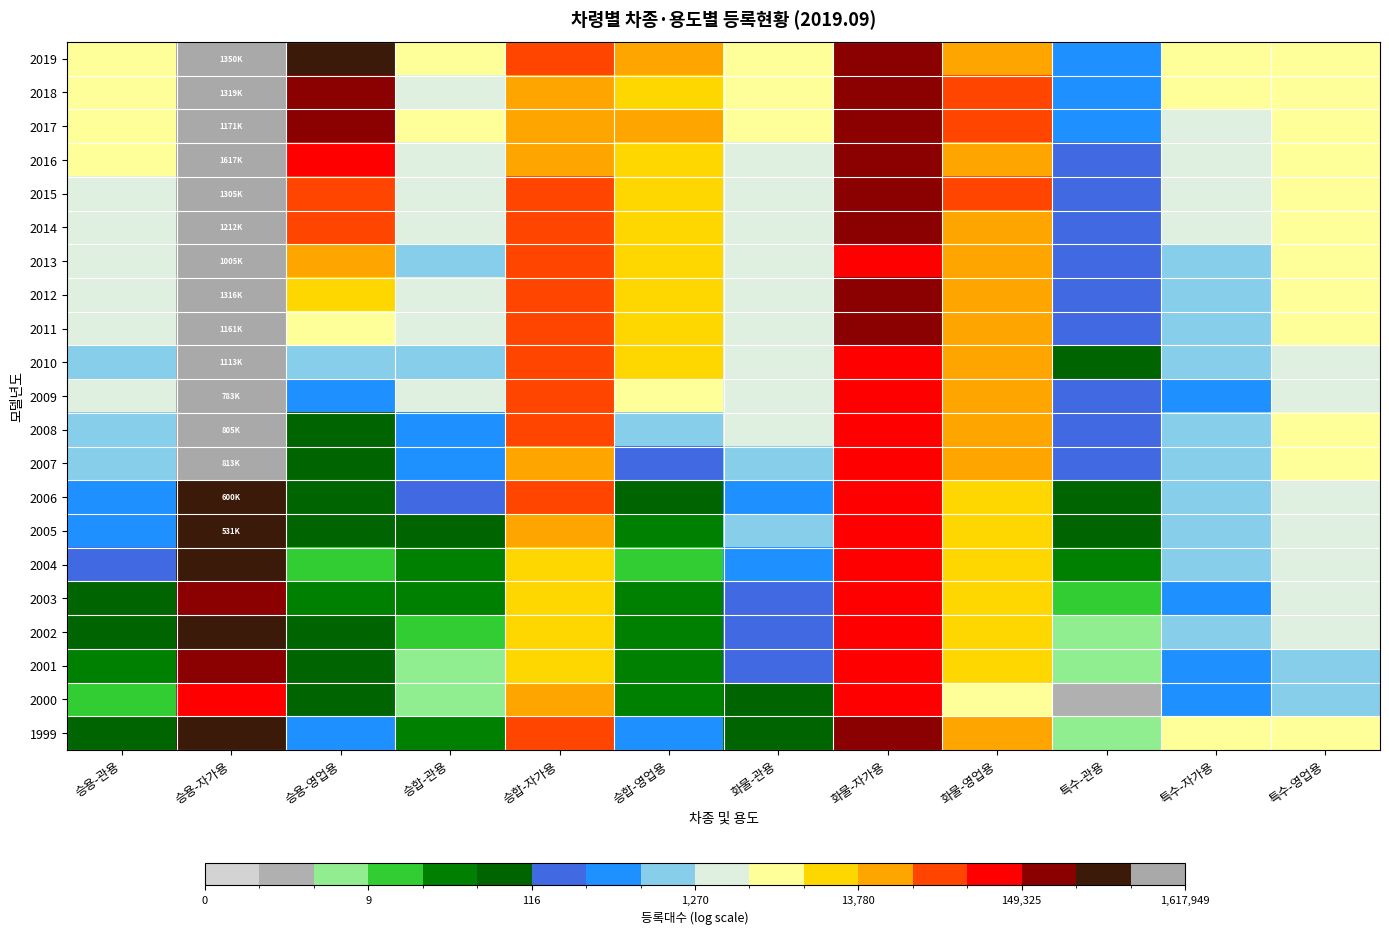

How many series are shown in this chart?

21